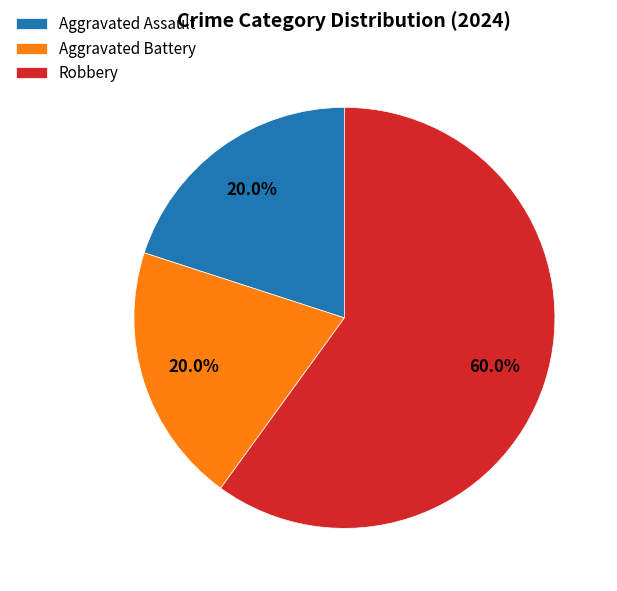

True or false: Aggravated Assault accounts for 25% of the total.

False